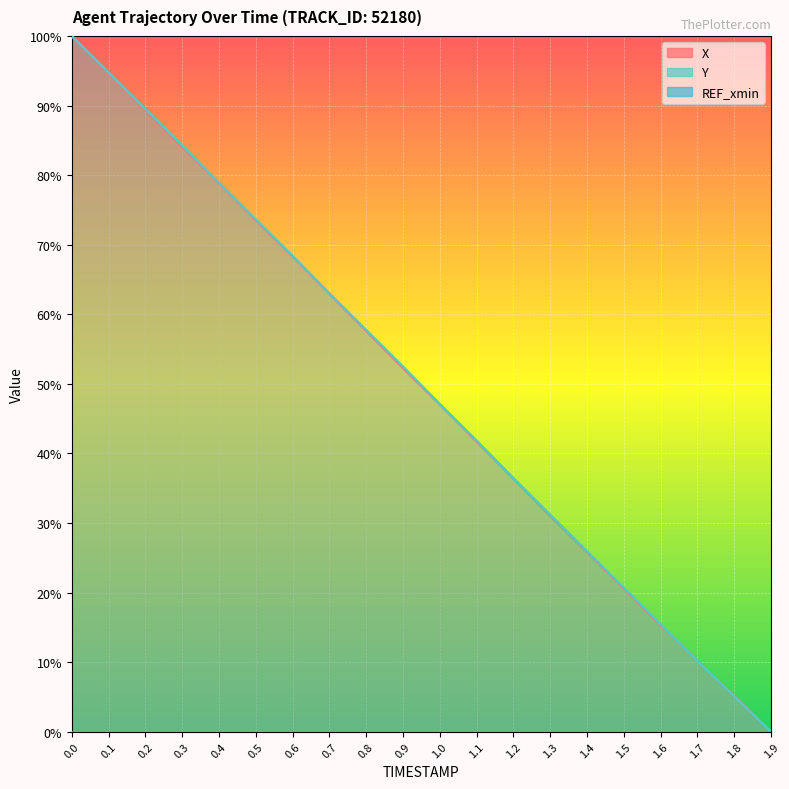

True or false: Y and X cross at least once.

True